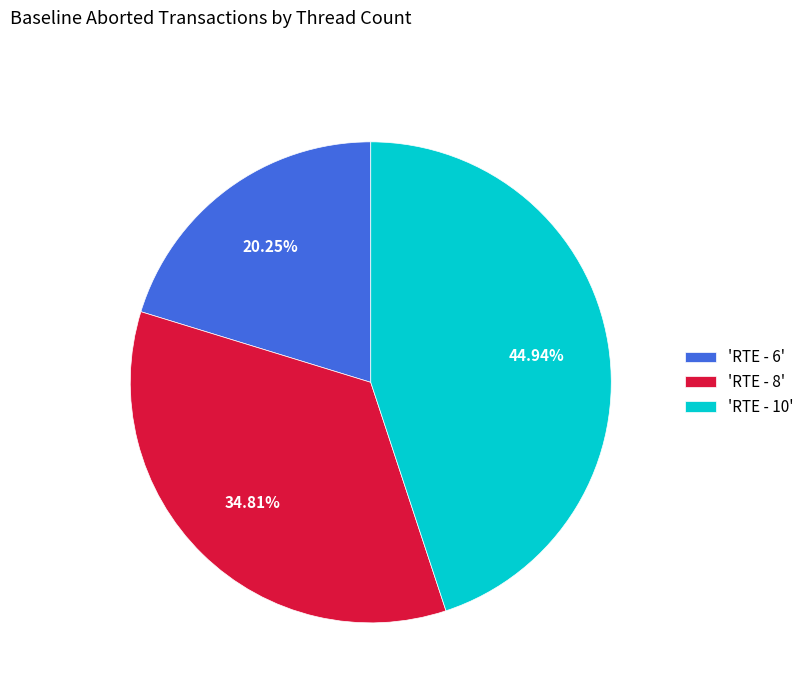

Rank the categories by value from lowest to highest.

'RTE - 6', 'RTE - 8', 'RTE - 10'